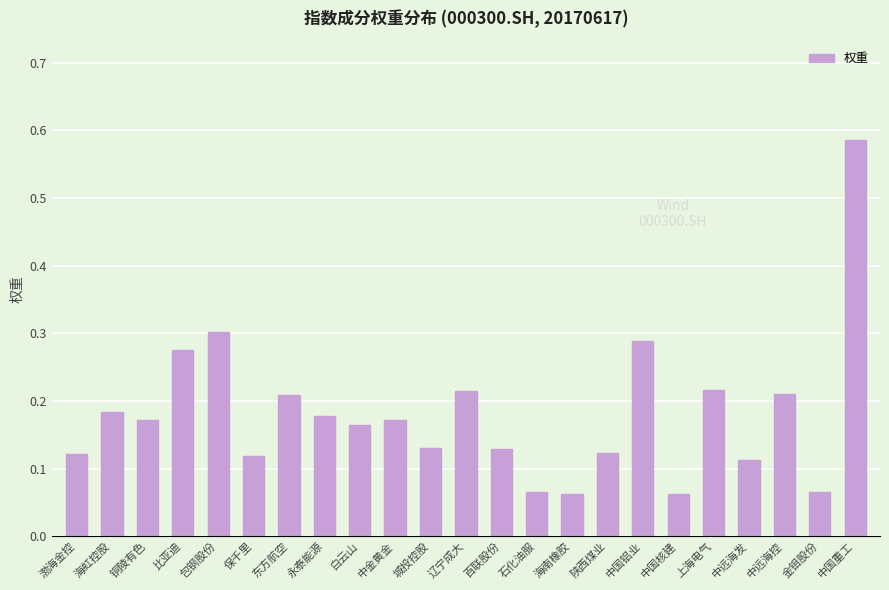

What is the change in value from 上海电气 to 中远海发?

-0.1